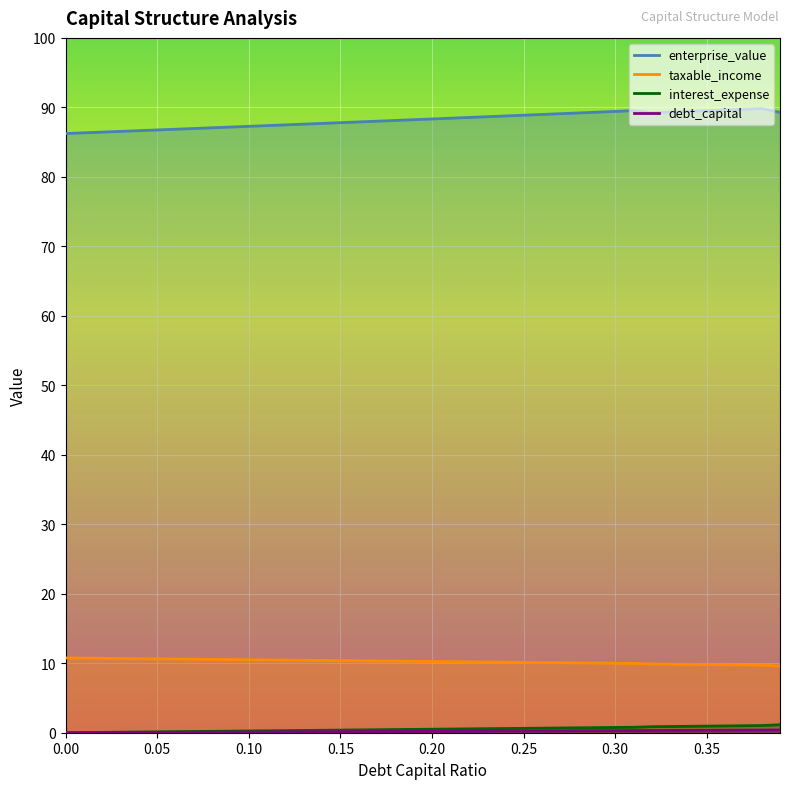

What is the difference between the interest_expense values at 0.14 and 0.31?

0.4